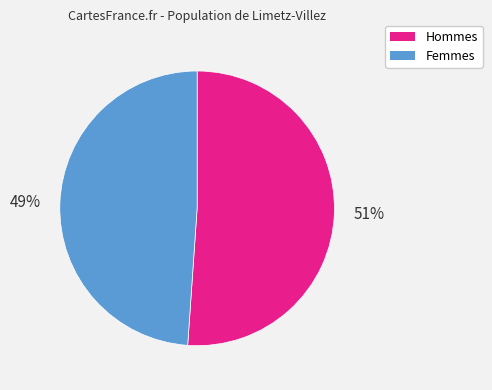

Which category has the smallest portion of the pie?

Femmes